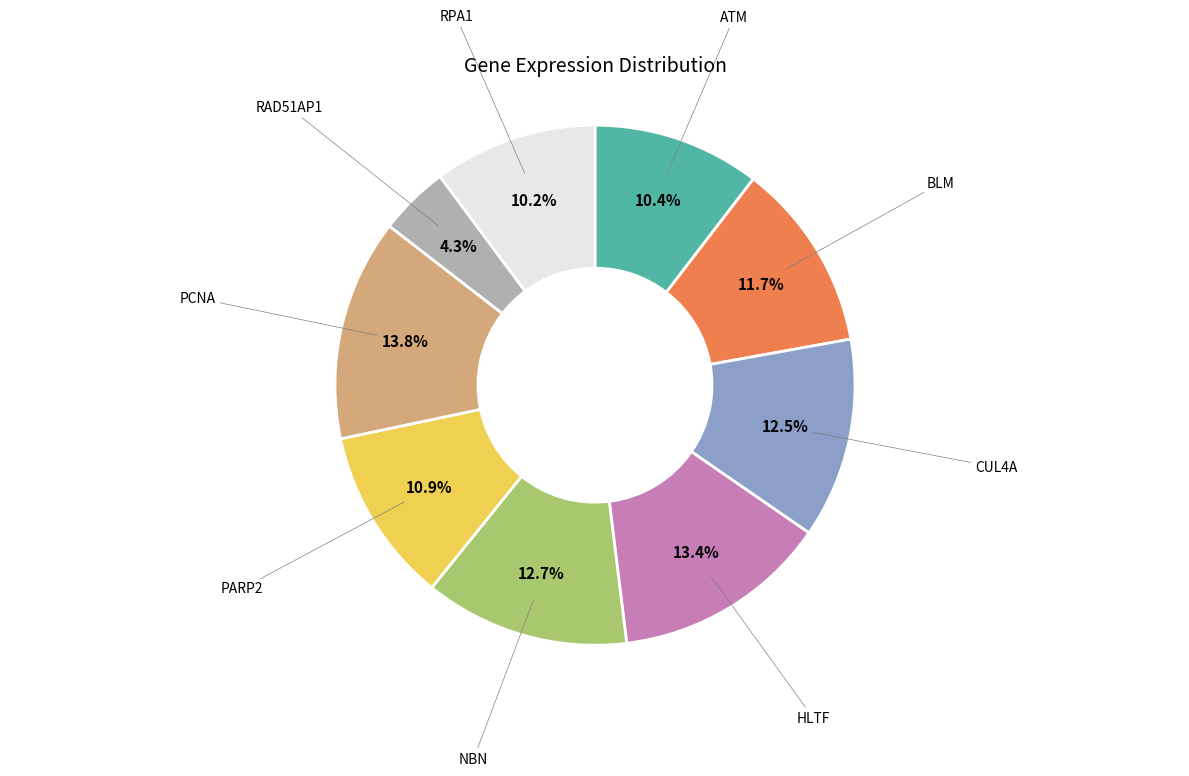

Does any single category account for the majority?

No